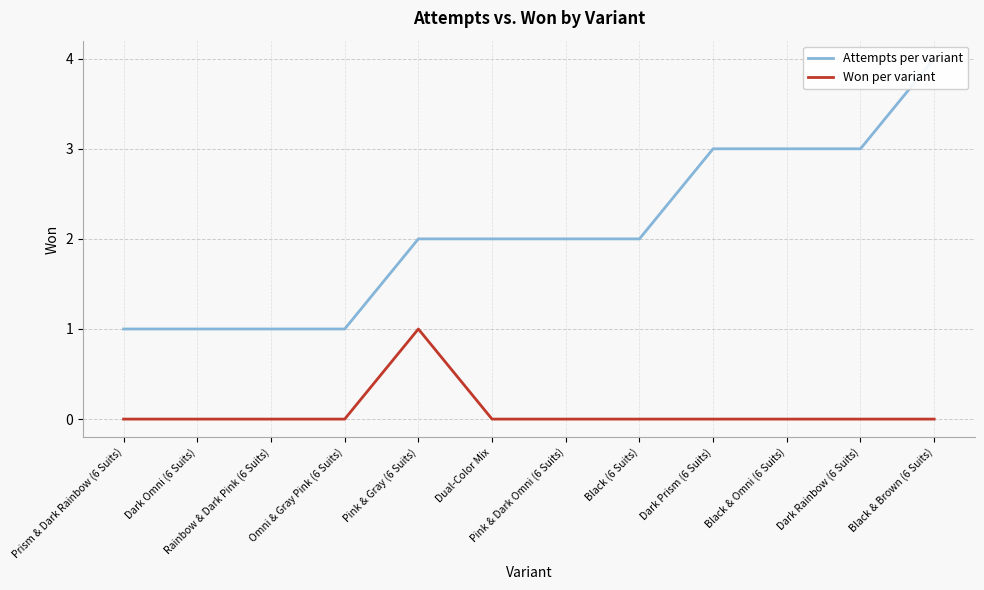

What are all the series names shown in the legend?

Attempts per variant, Won per variant